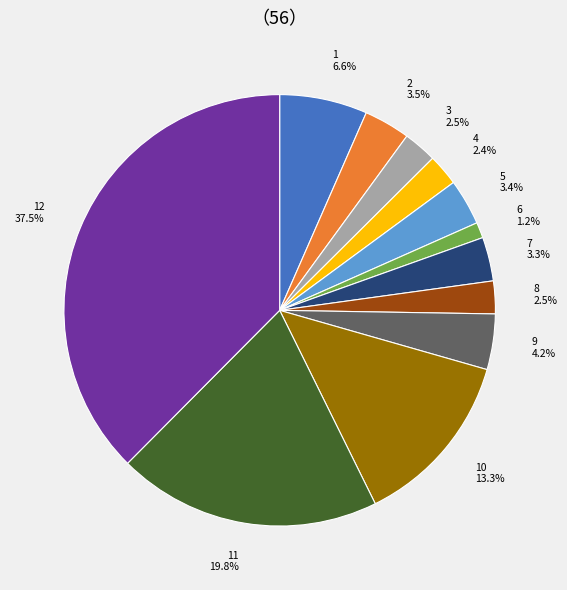

Is there any slice that represents more than half of the pie?

No